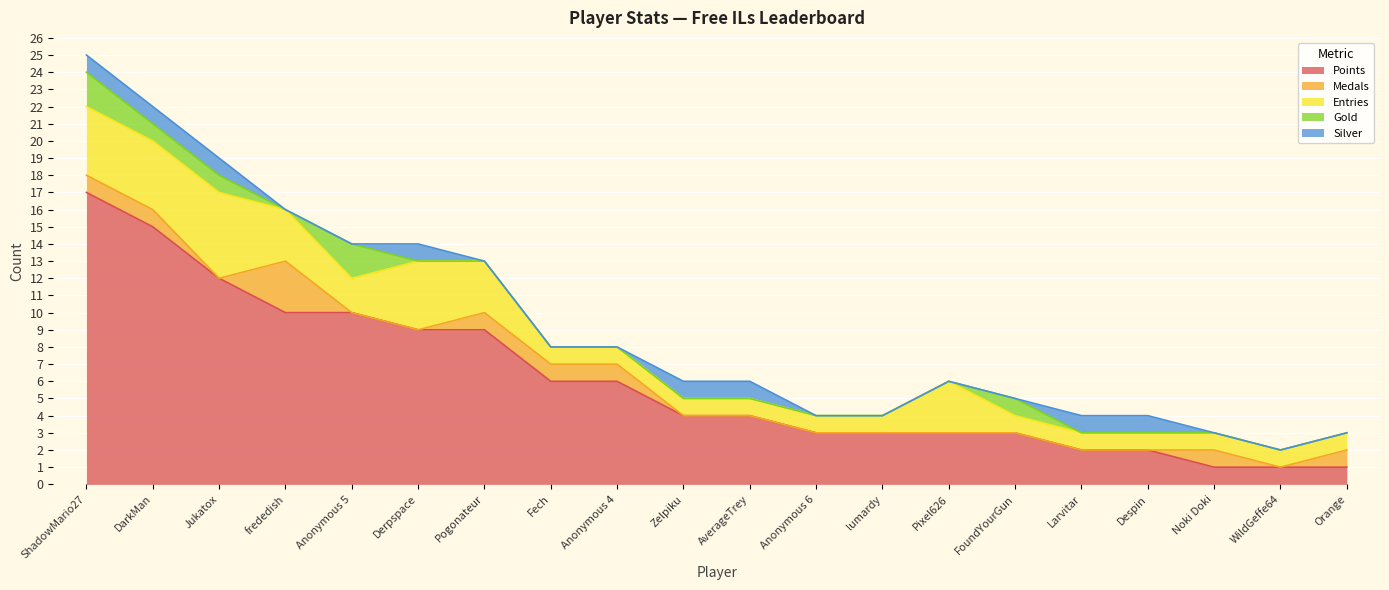

How many lines are shown in the chart?

5